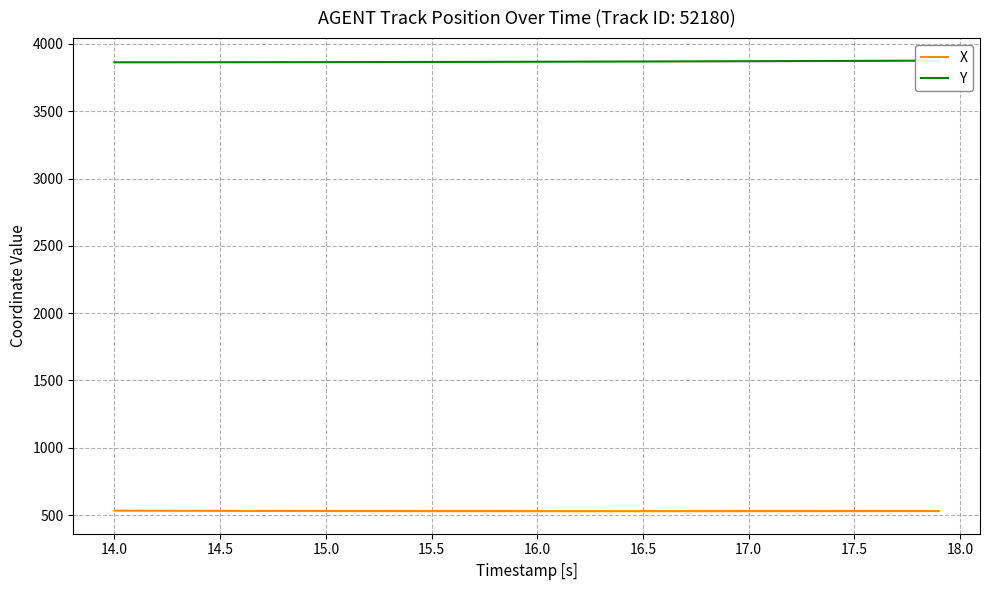

What is the difference between the maximum and second lowest values in the Y series?

12.4